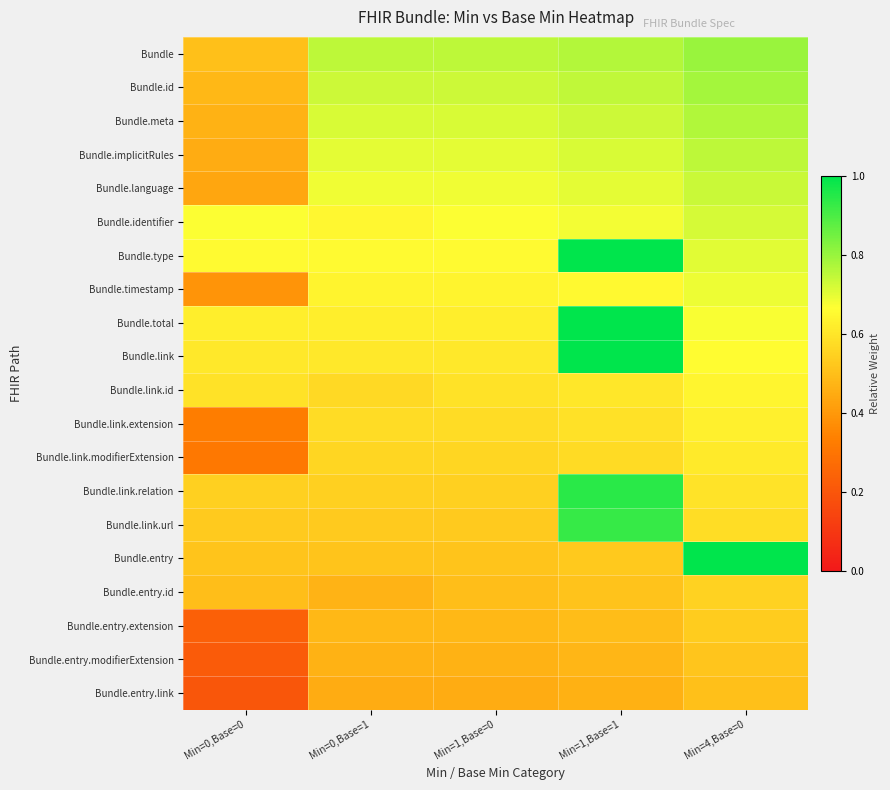

Which label corresponds to the largest value in the chart?

Min=1,Base=1